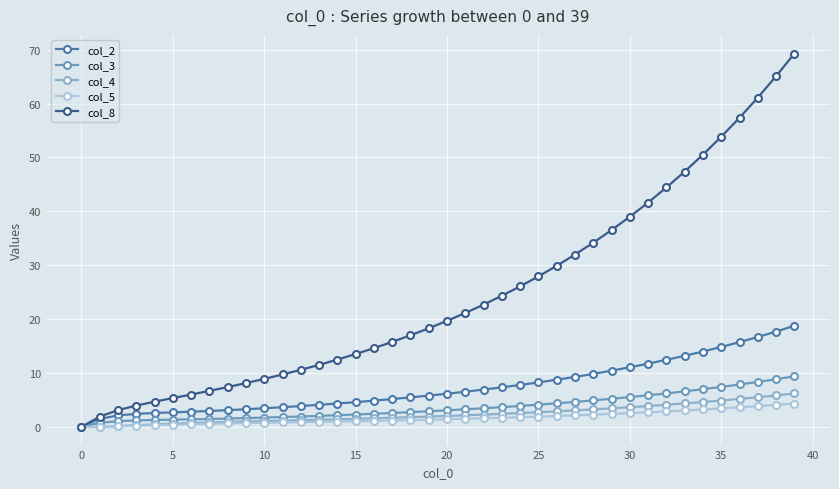

Which series has the largest total across all categories?

col_8